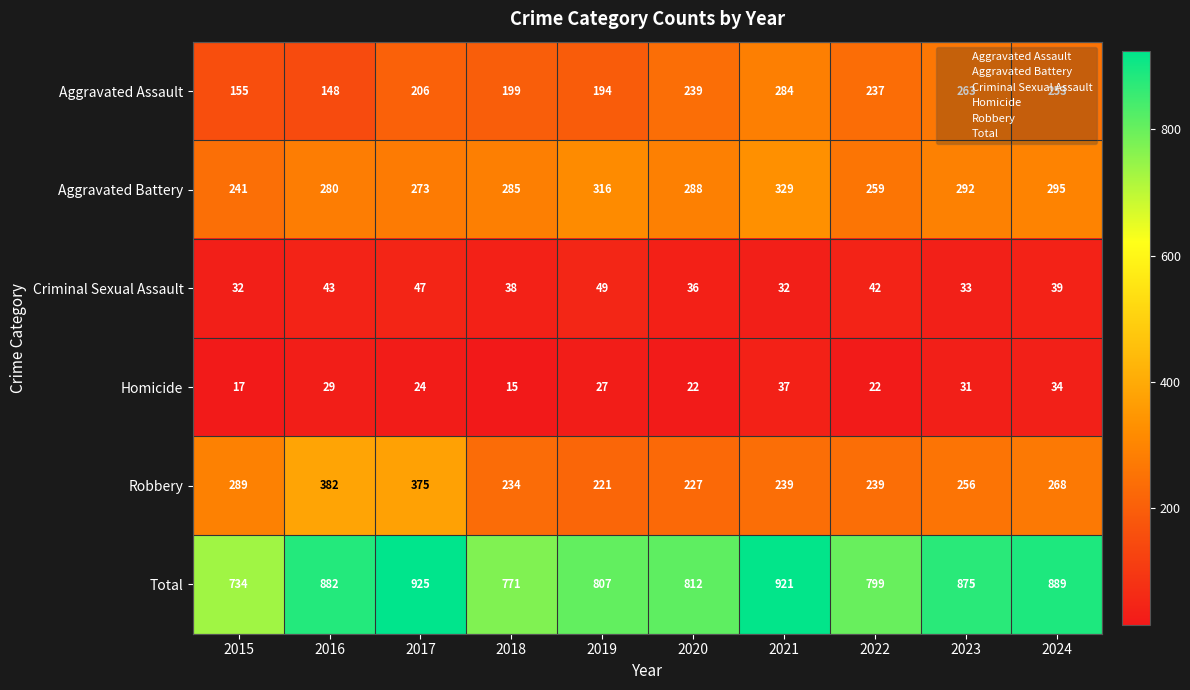

What is the difference between the Aggravated Assault values at 2024 and 2015?

98